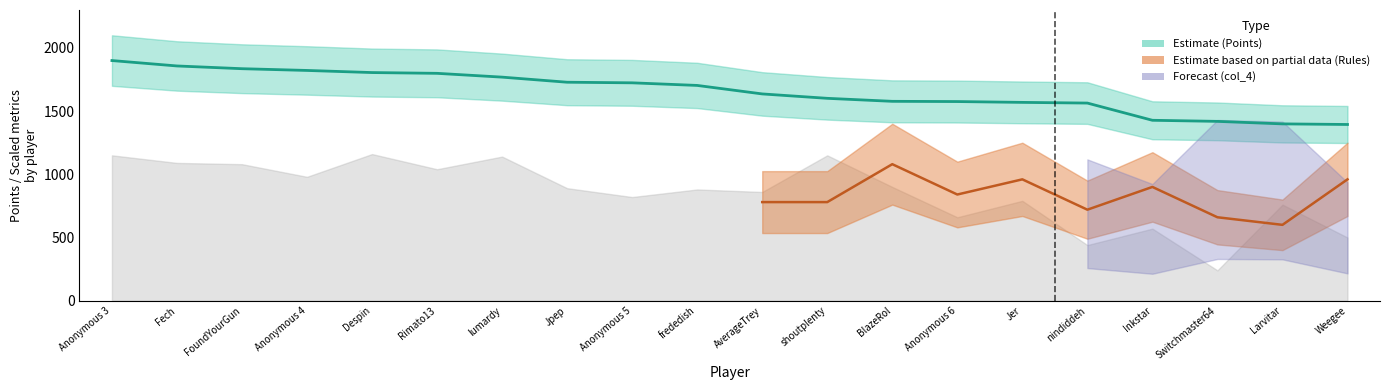

What value does the data have at Jpep?

1728.5